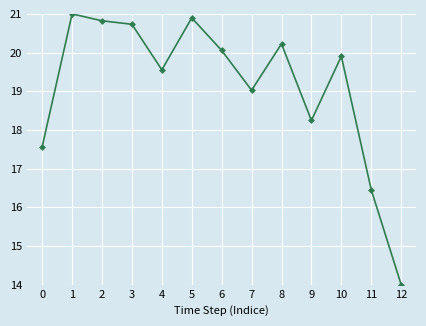

Reading left to right, transcribe all the data shown in this chart.

17.6	21.0	20.8	20.7	19.6	20.9	20.1	19.0	20.2	18.2	19.9	16.5	14.0